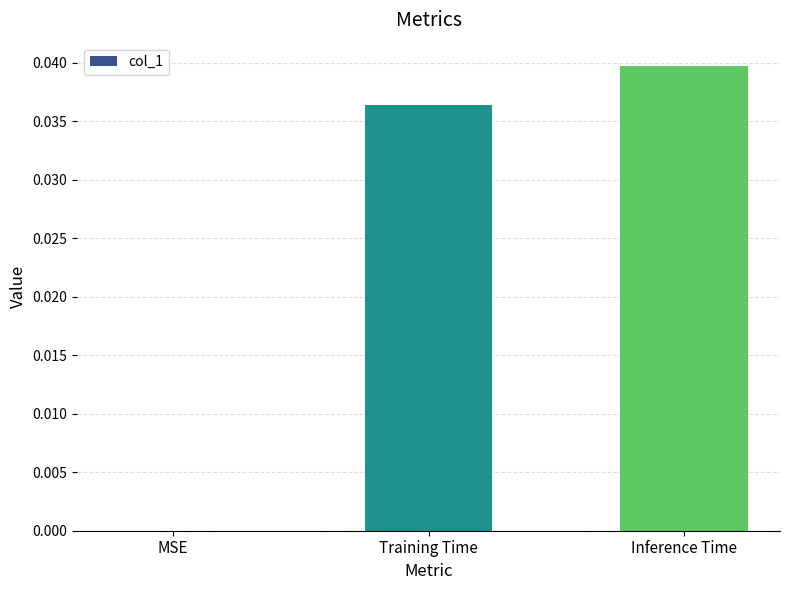

Where is the data nearest to the value 0?

MSE